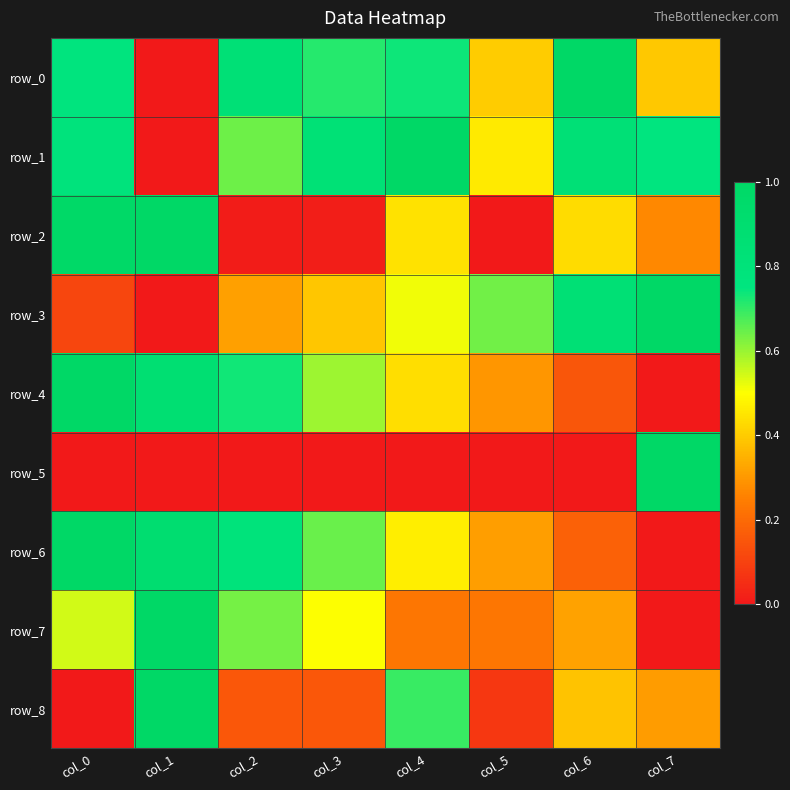

At which label is row_1 closest to 0?

col_1